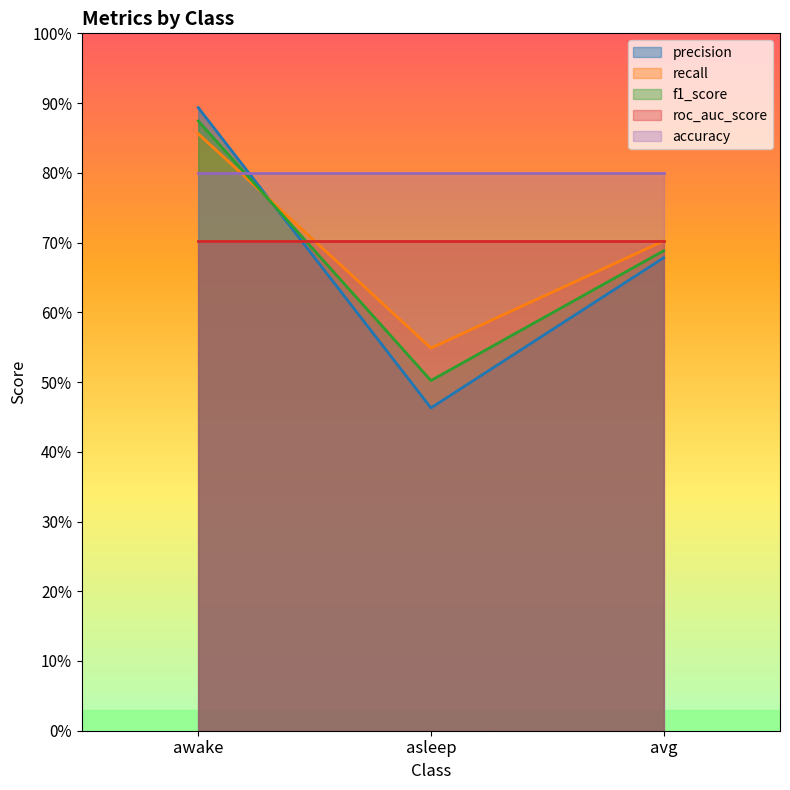

What position from the right is avg?

1